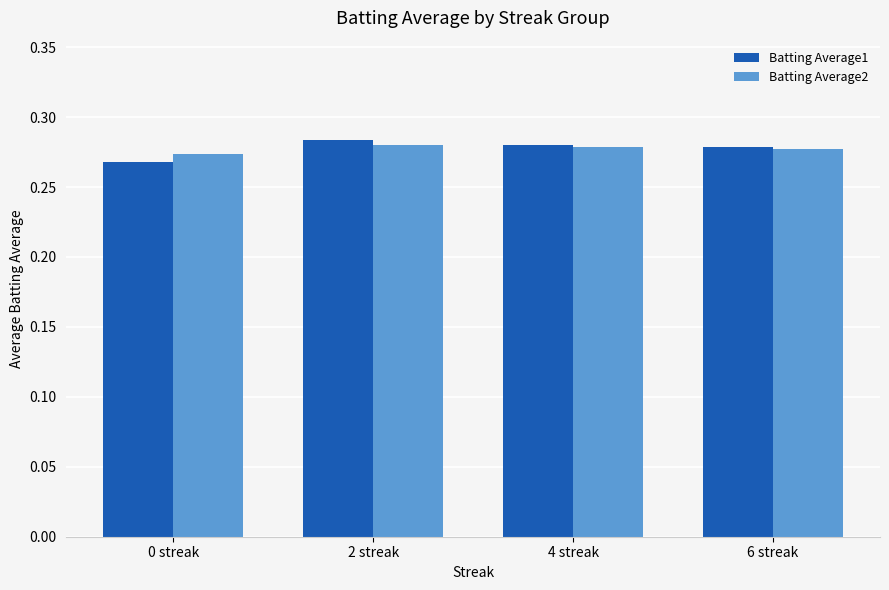

At which label does Batting Average1 reach its minimum?

0 streak